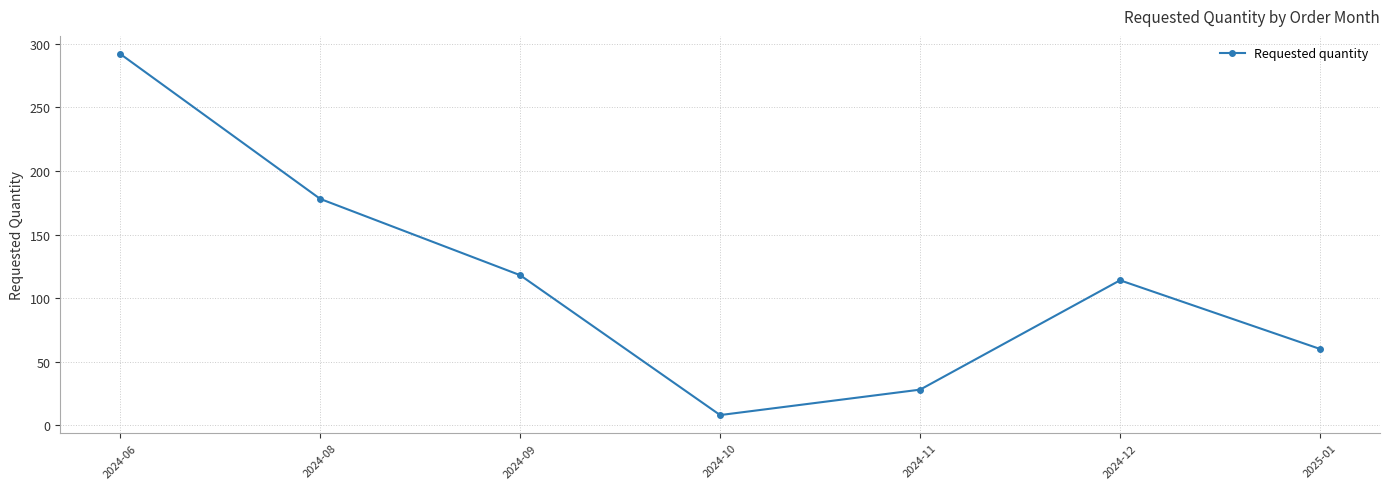

Reading left to right, list all the values displayed in this chart.

2024-06=292	2024-08=178	2024-09=118	2024-10=8	2024-11=28	2024-12=114	2025-01=60